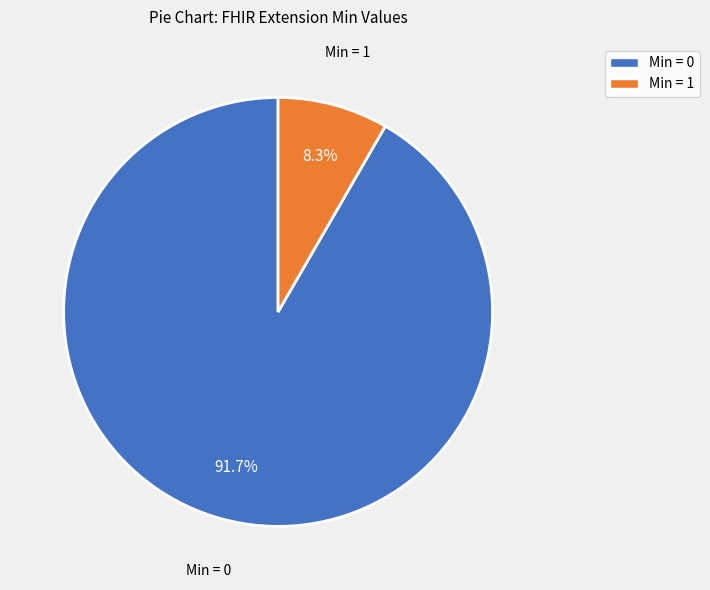

Rank the categories by value from highest to lowest.

Min = 0, Min = 1